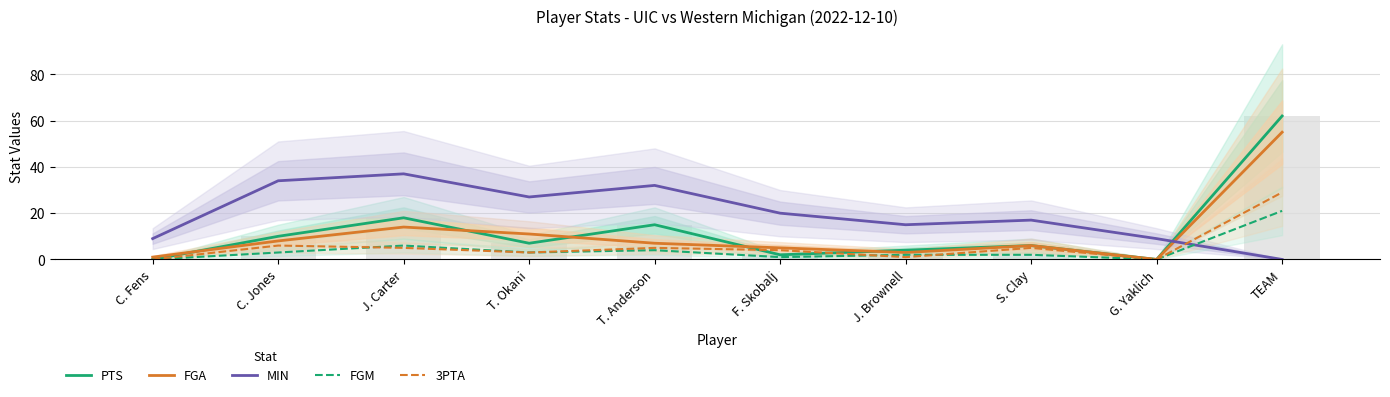

At how many categories does at least one series exceed 20?

5